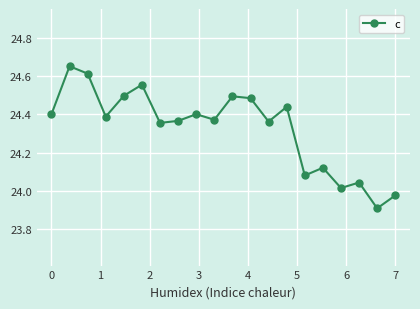

How many lines are shown in the chart?

1